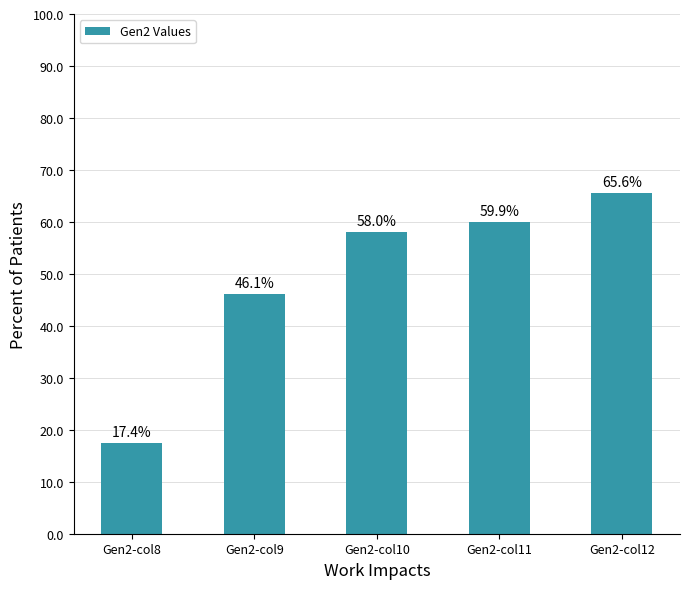

List the labels in order of value, largest first.

Gen2-col12, Gen2-col11, Gen2-col10, Gen2-col9, Gen2-col8